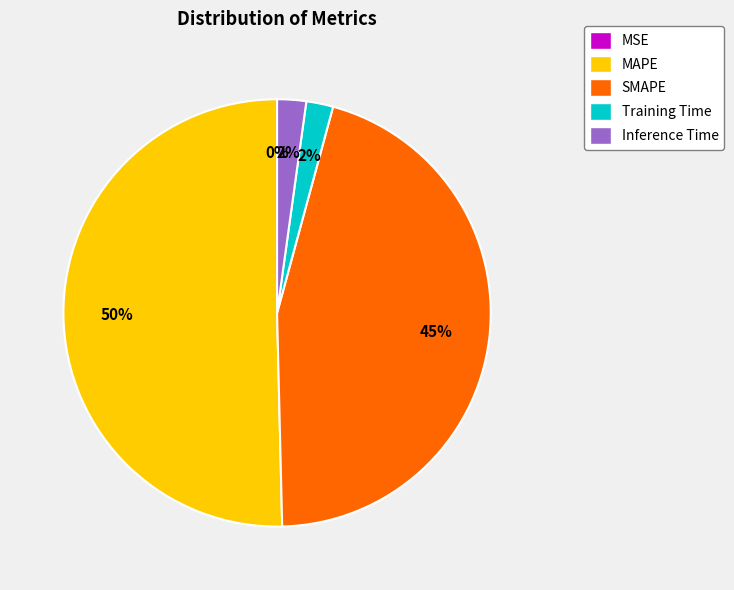

The SMAPE slice represents 53% of the pie. True or false?

False